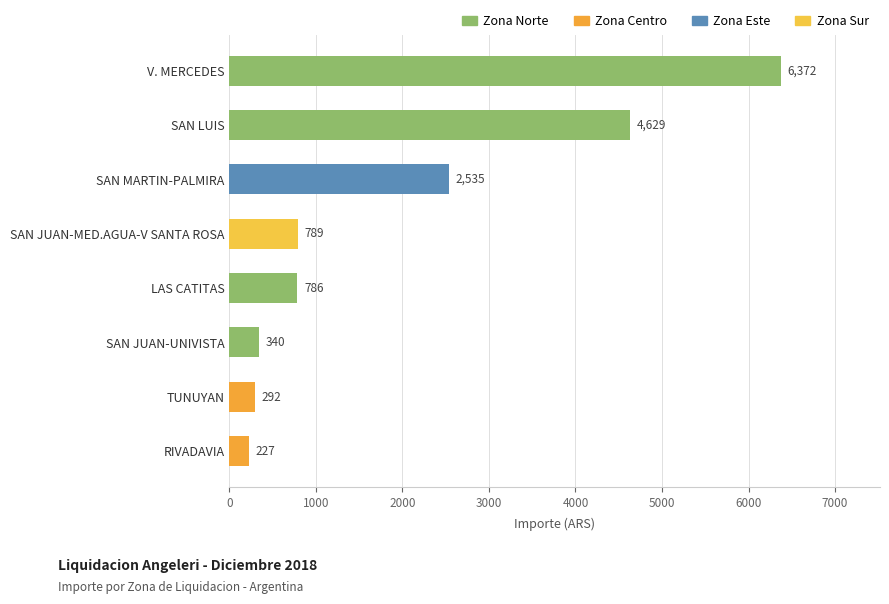

The value at SAN JUAN-MED.AGUA-V SANTA ROSA is 189.9. True or false?

False